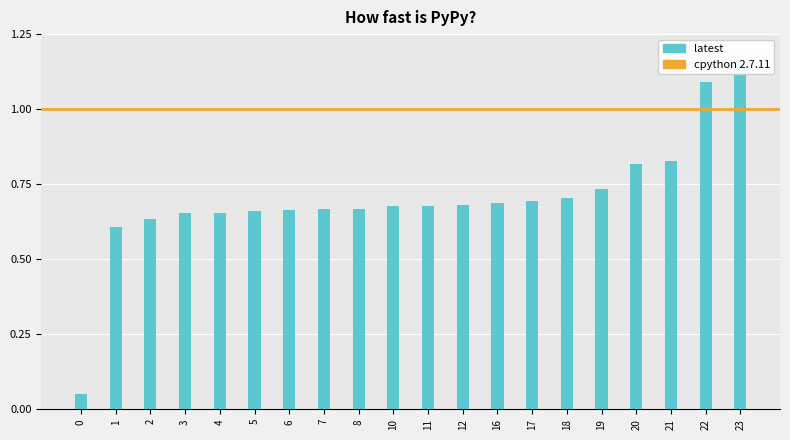

What value does the data have at 5?

0.7